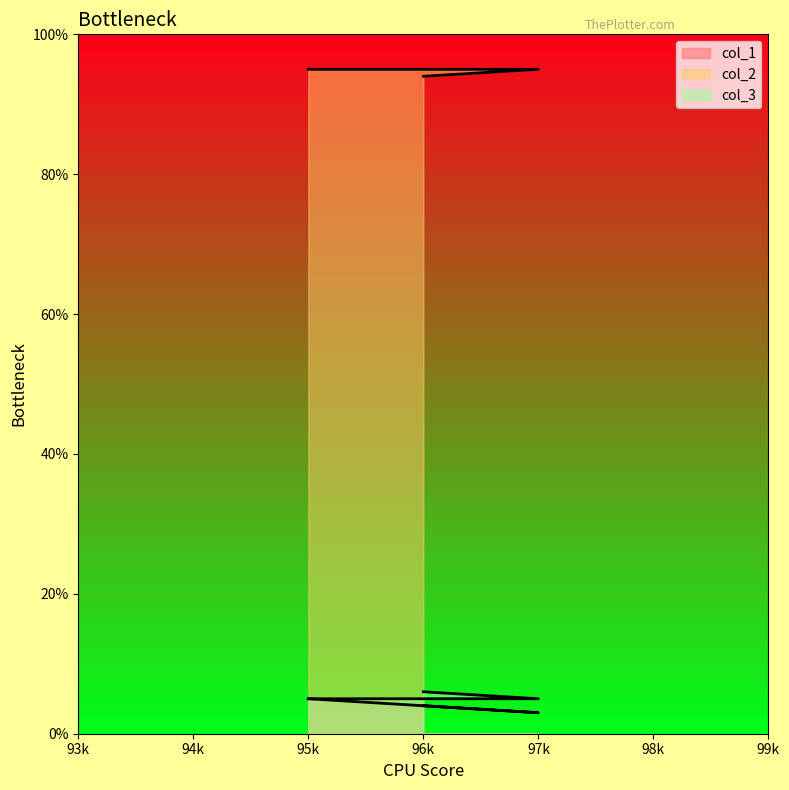

At which category is the sum across all series the highest?

95k